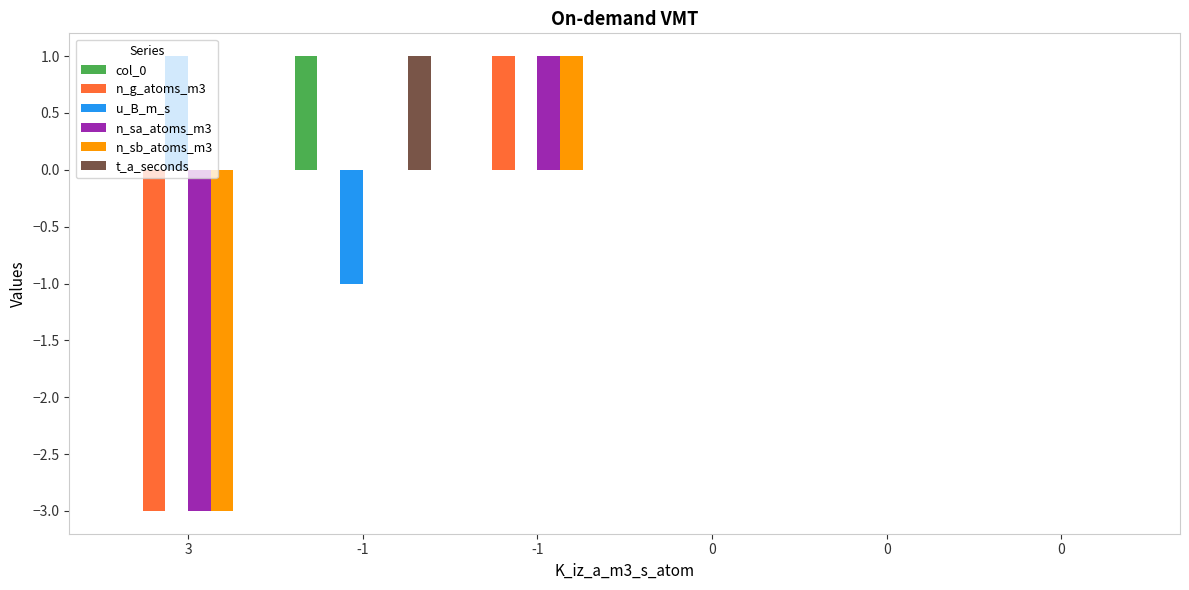

Count the number of categories in the chart.

6